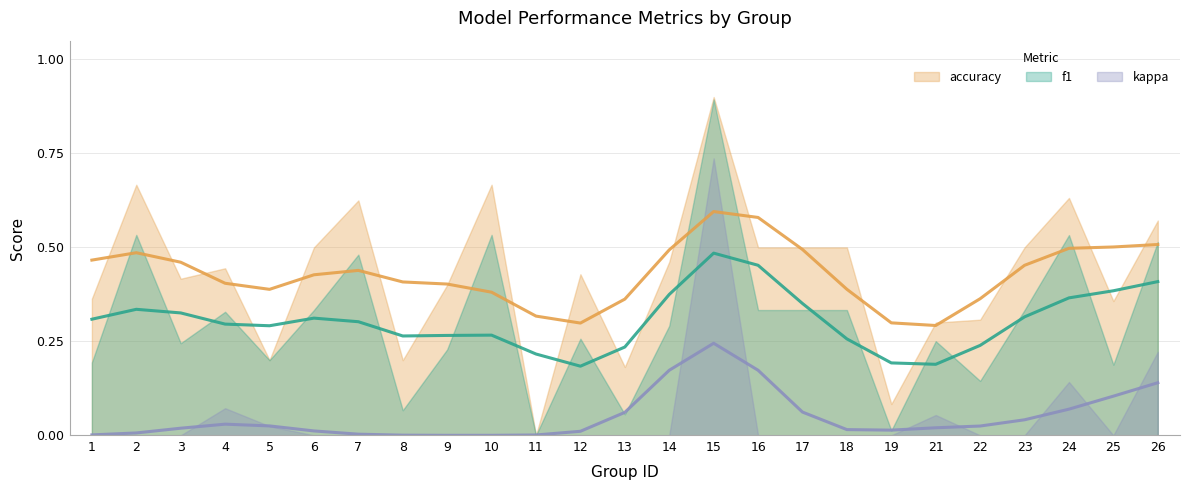

What is the difference between the accuracy values at 15 and 16?

0.4